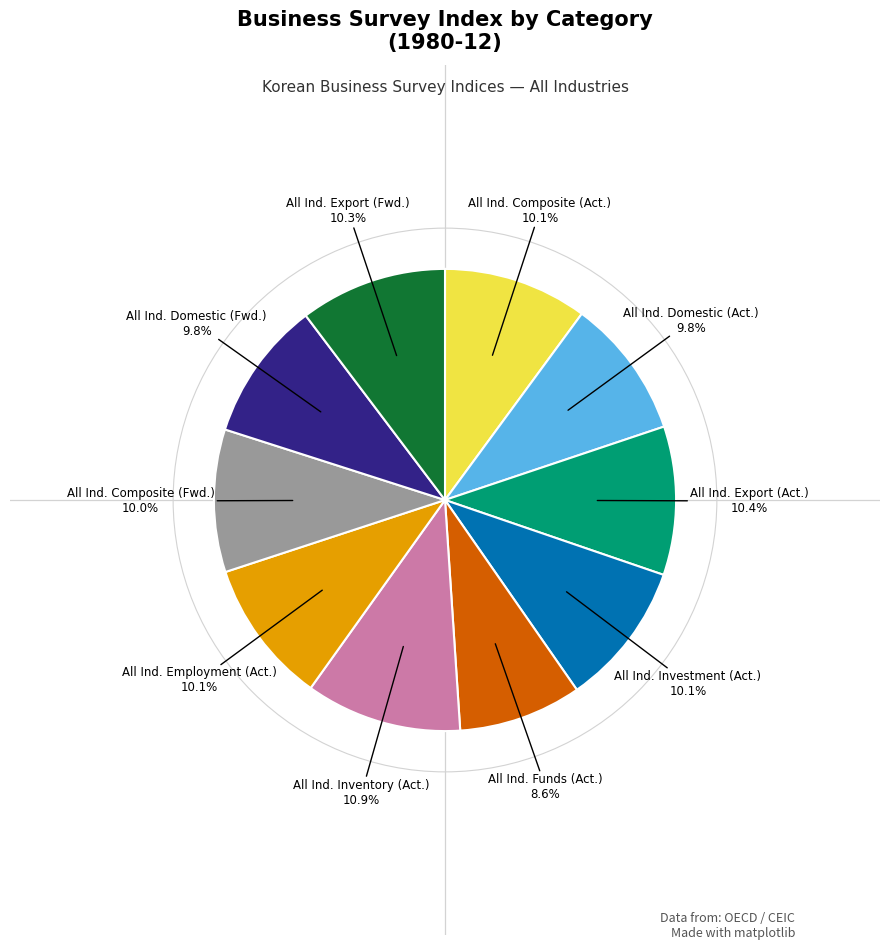

Is there any slice that represents more than half of the pie?

No